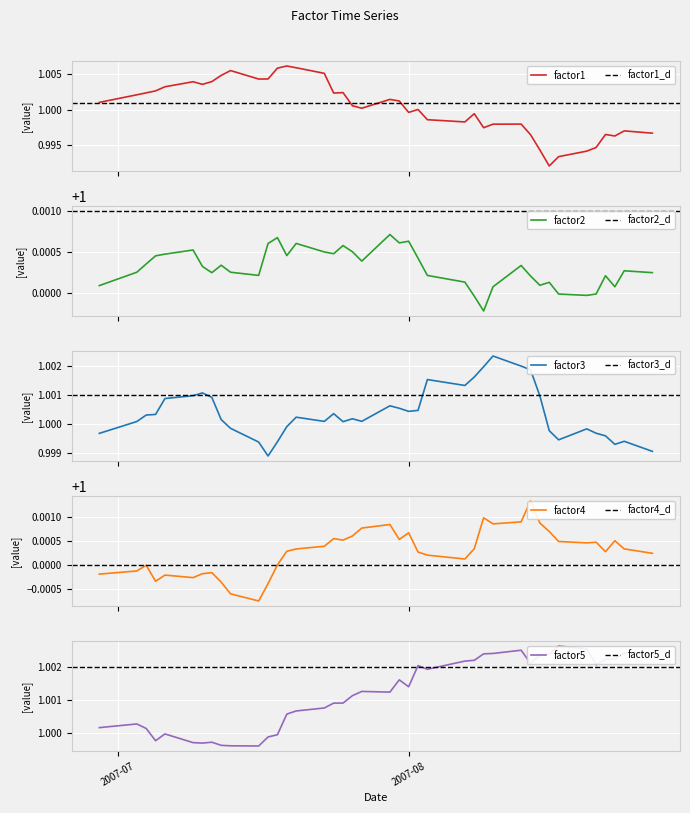

What is the label of the 9th point from the right?

2007-08-15